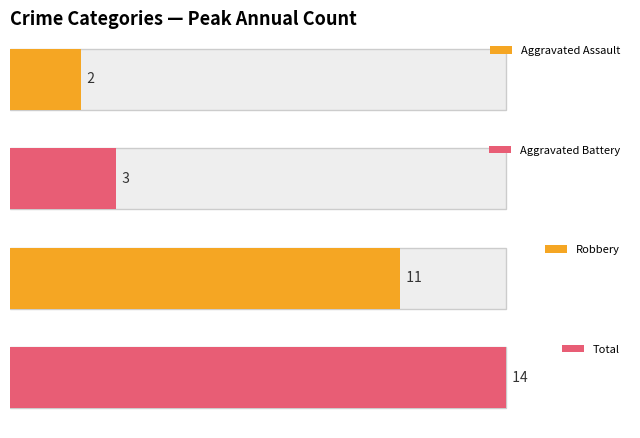

Which series has the largest range (max minus min)?

Total